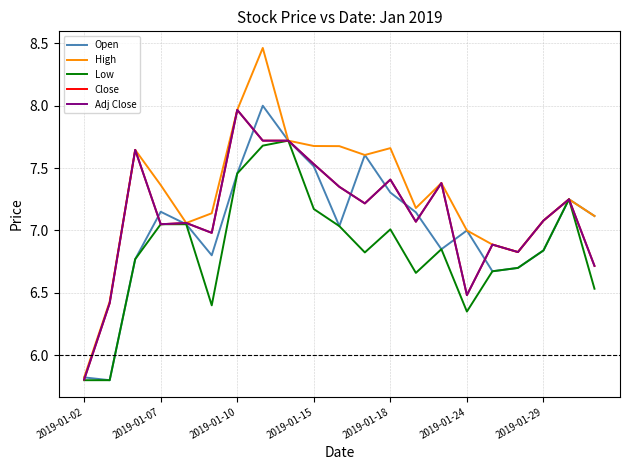

Is this an area chart (filled region under the line)?

No